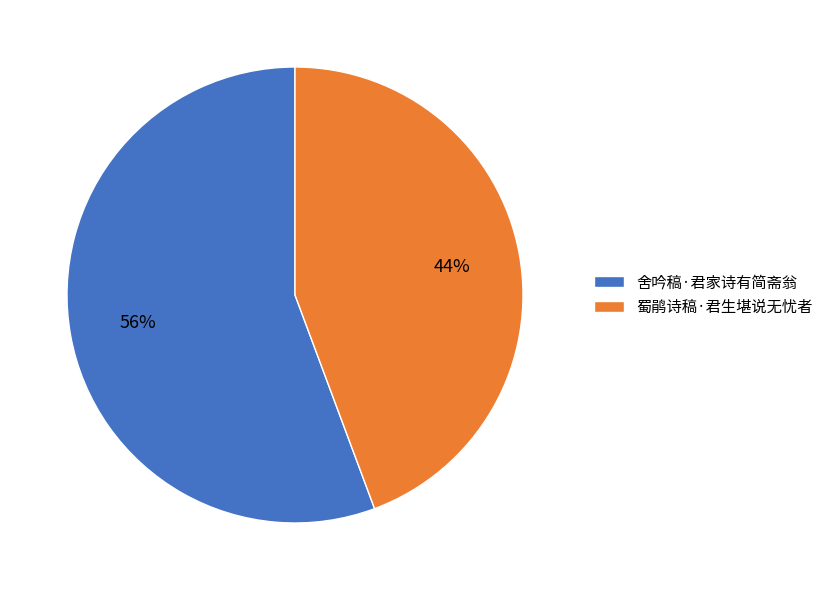

Rank the categories by value from lowest to highest.

蜀鹃诗稿·君生堪说无忧者, 舍吟稿·君家诗有简斋翁